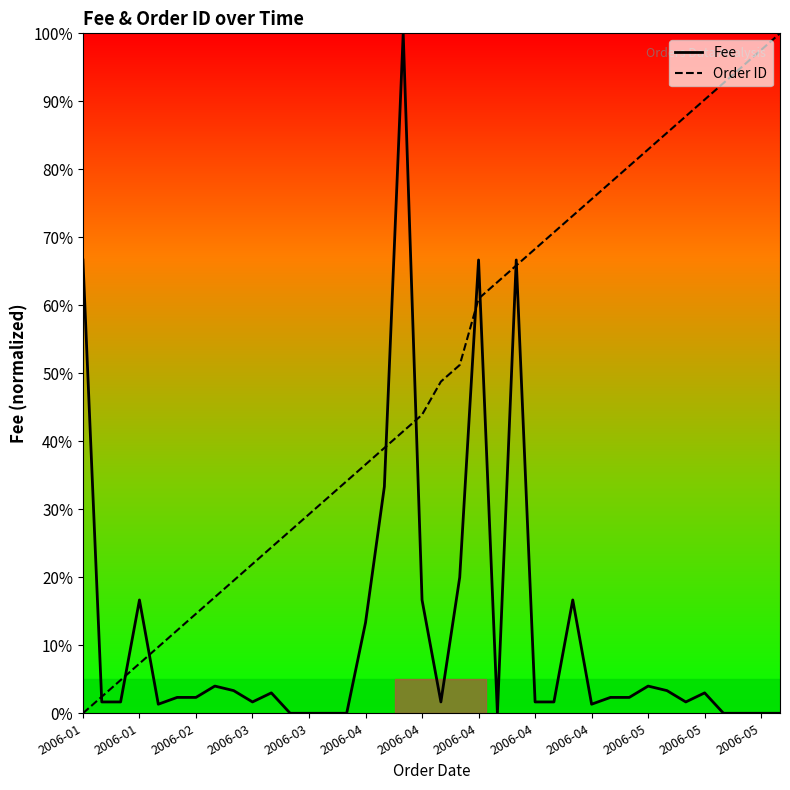

Is this an area chart (filled region under the line)?

No